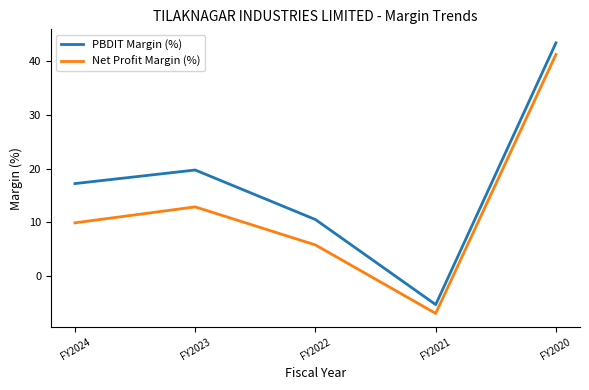

What is the average value of the PBDIT Margin (%) series?

17.1